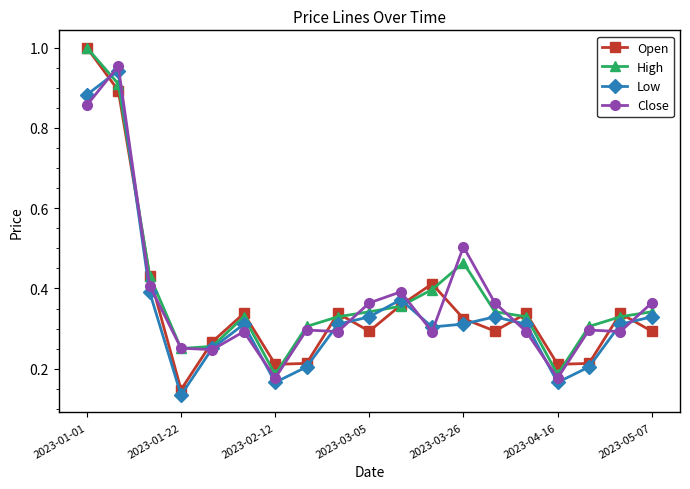

Does the chart have visible grid lines?

No